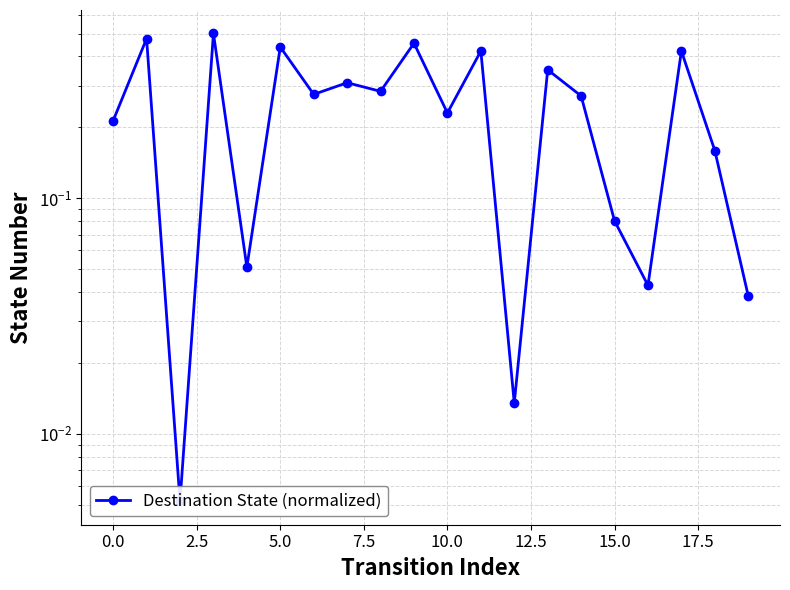

What is the difference between the maximum and minimum values?

0.5